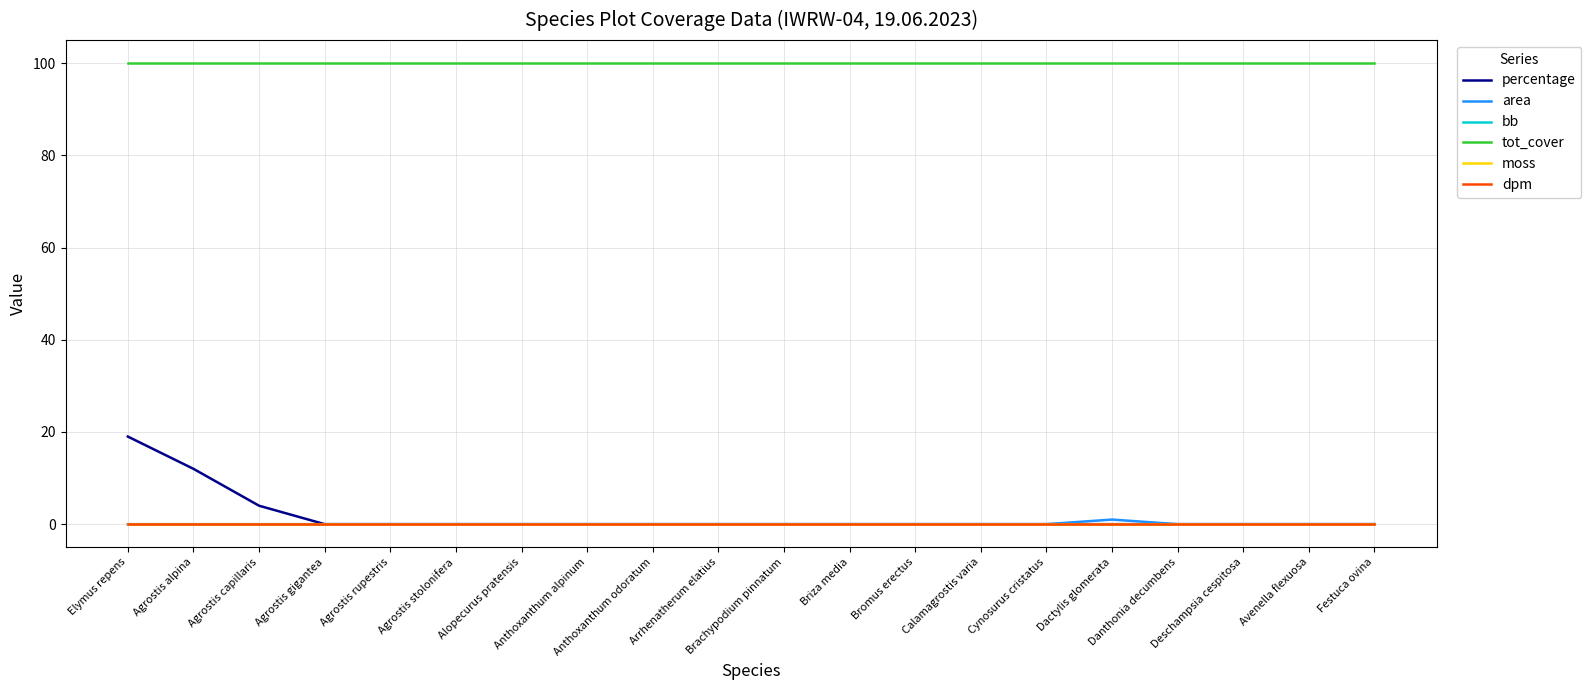

Rank the series at Calamagrostis varia from lowest to highest value.

percentage, area, bb, moss, dpm, tot_cover